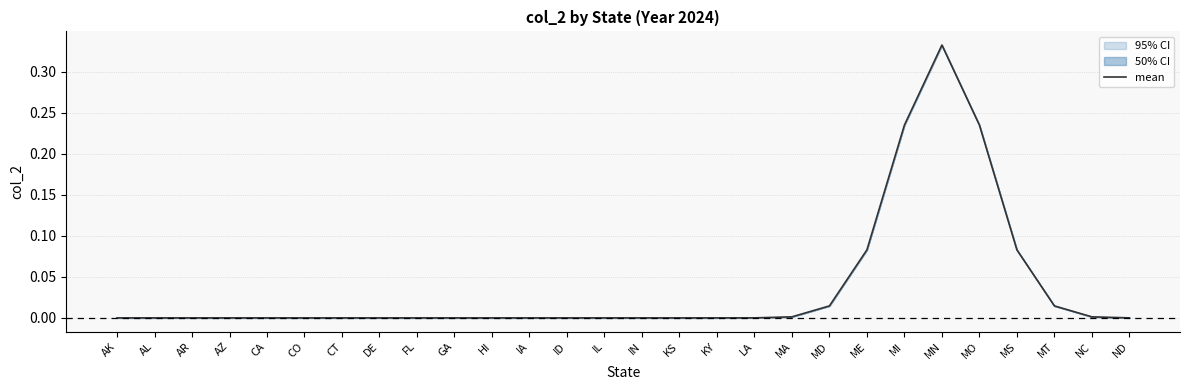

What is the label of the 15th point from the right?

IL